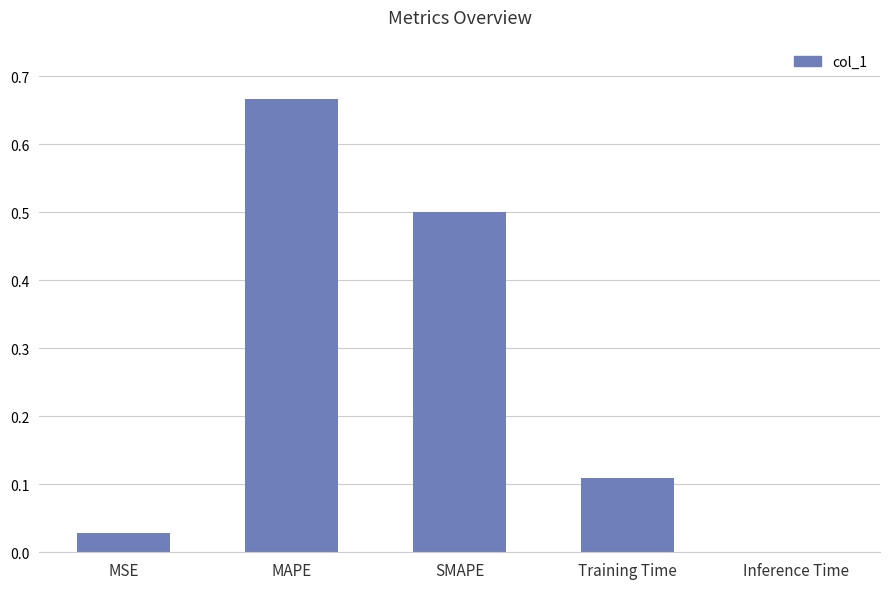

True or false: the data shows 0.0 at MSE.

True